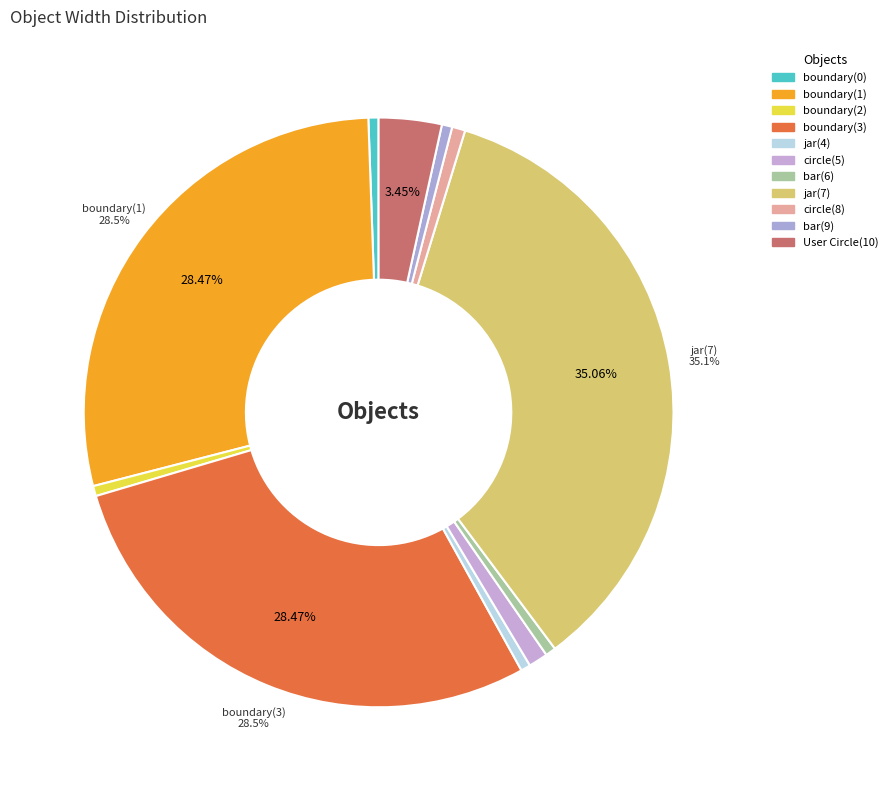

Count the number of slices in the pie.

11